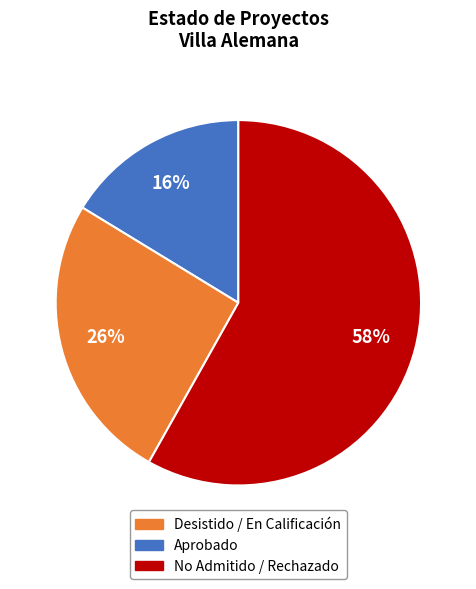

To the nearest percent, what is the average slice percentage?

33%